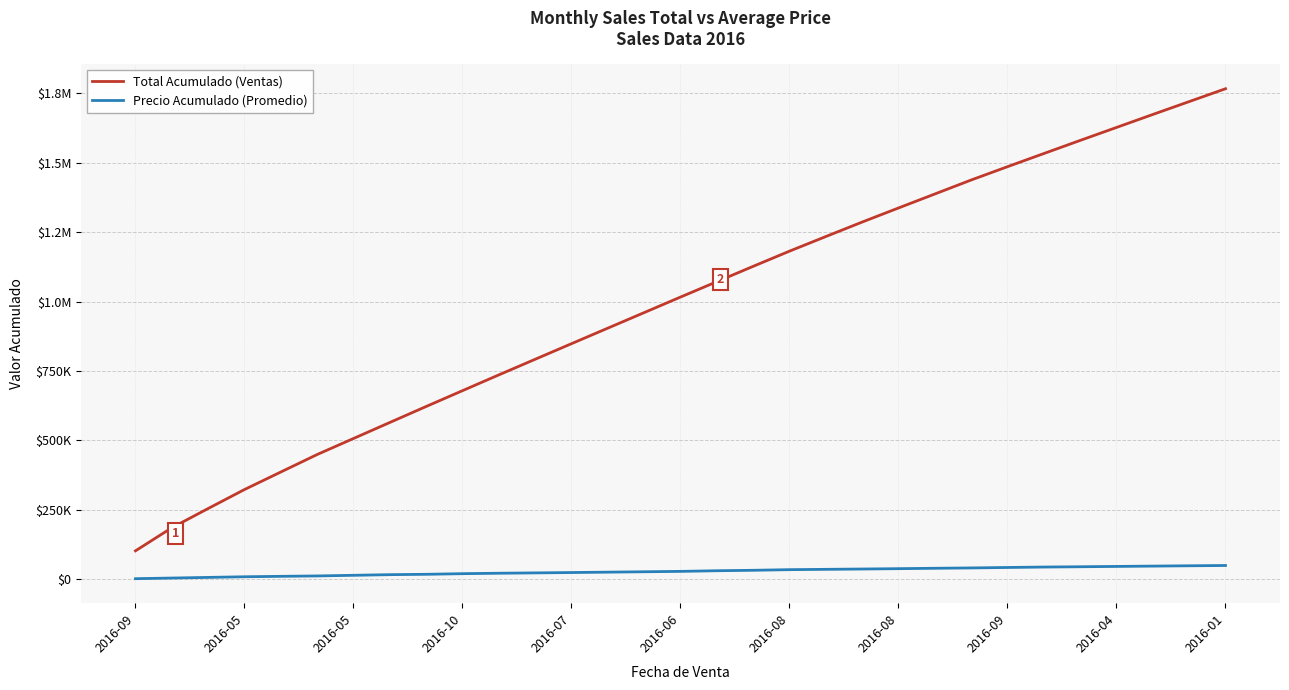

What are all the series names shown in the legend?

Total Acumulado (Ventas), Precio Acumulado (Promedio)